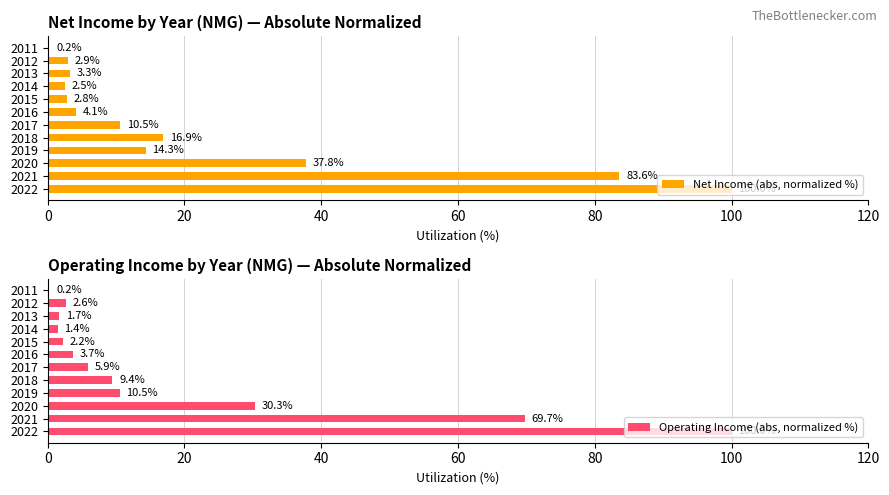

Rank the series by their maximum value, from lowest to highest.

Net Income (abs, normalized %), Operating Income (abs, normalized %)